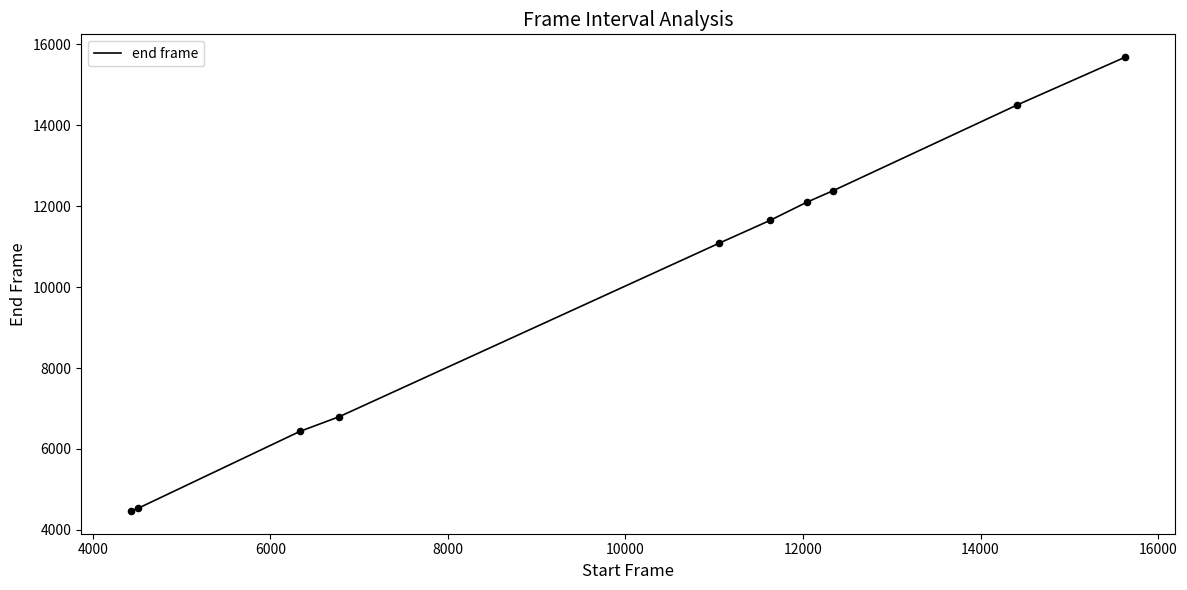

What is the difference between the maximum and minimum values?

11217